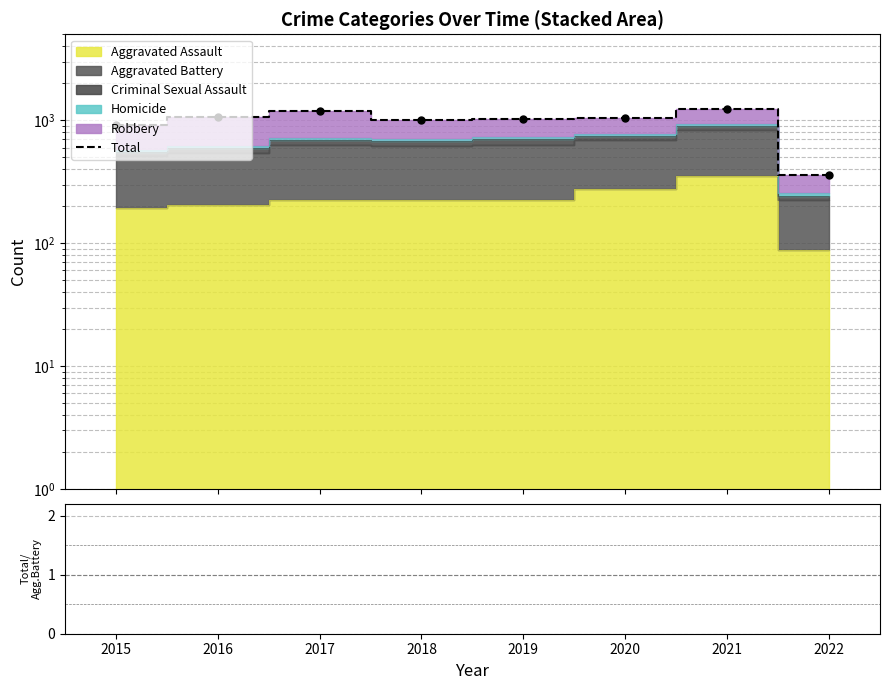

At which label does the data first exceed 1042?

2016